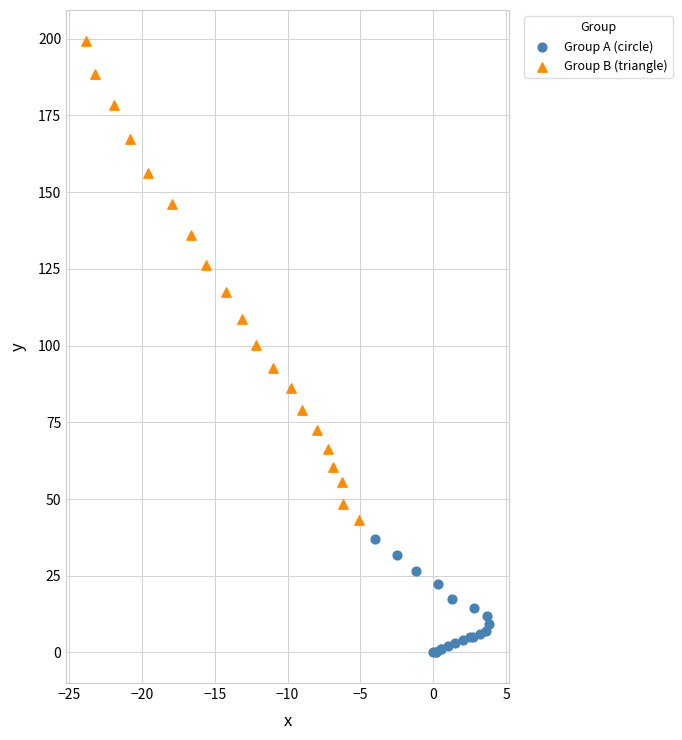

Which series reaches the minimum Y coordinate?

Group A (circle)